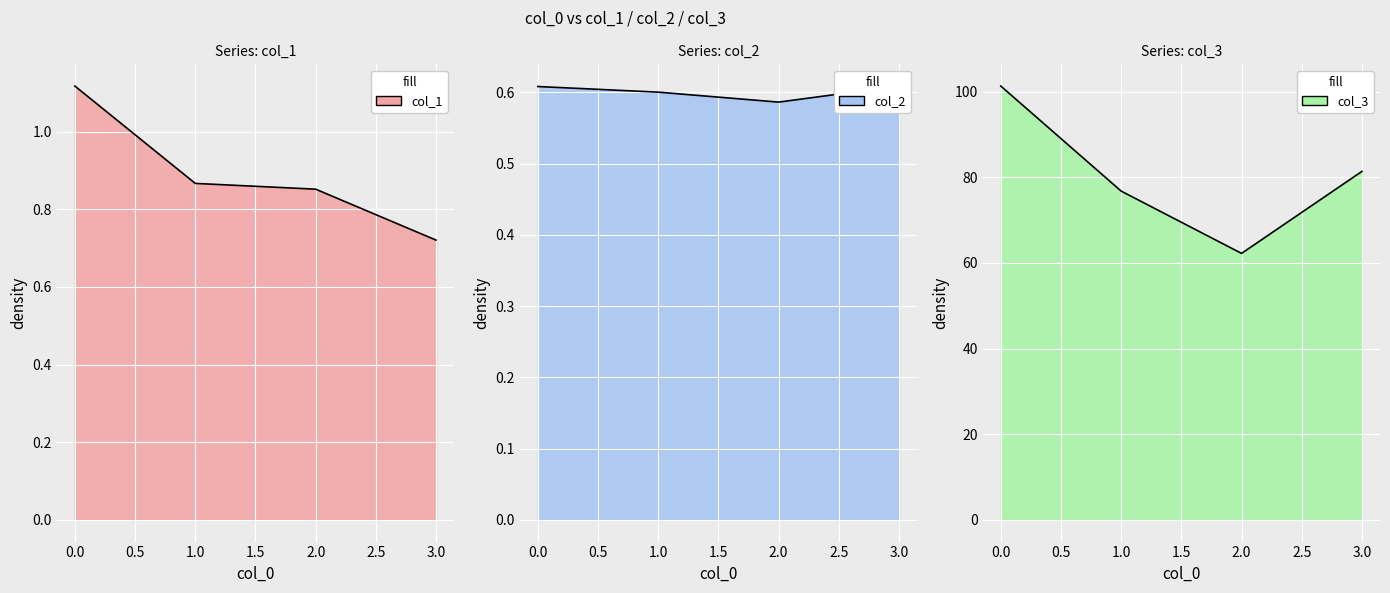

How many lines are shown in the chart?

3